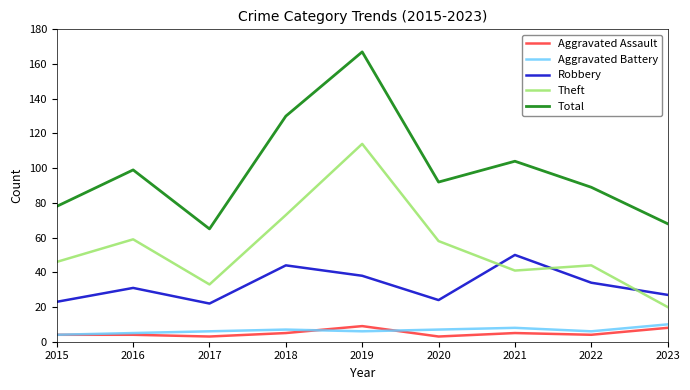

Reading left to right, extract all data points from this chart.

Aggravated Assault: 4	4	3	5	9	3	5	4	8
Aggravated Battery: 4	5	6	7	6	7	8	6	10
Robbery: 23	31	22	44	38	24	50	34	27
Theft: 46	59	33	73	114	58	41	44	20
Total: 78	99	65	130	167	92	104	89	68